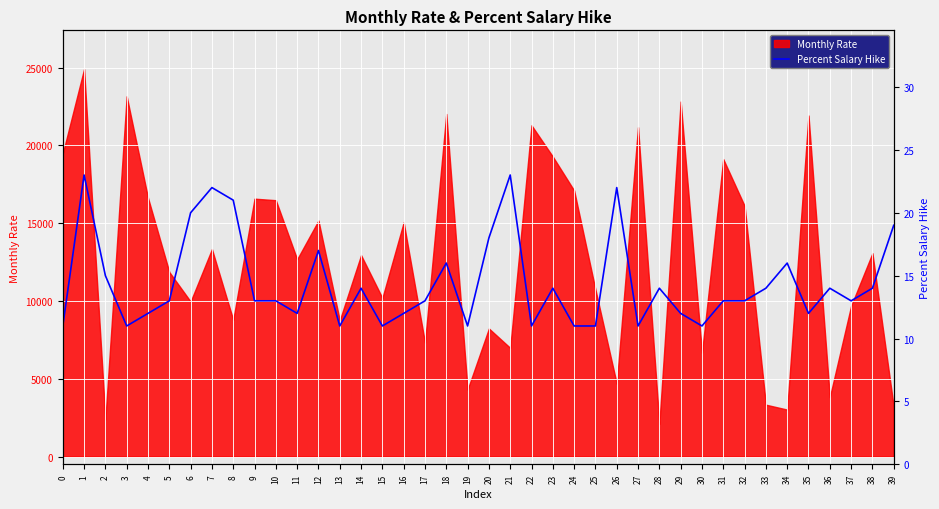

What is the lowest value of the Monthly Rate series?

2094